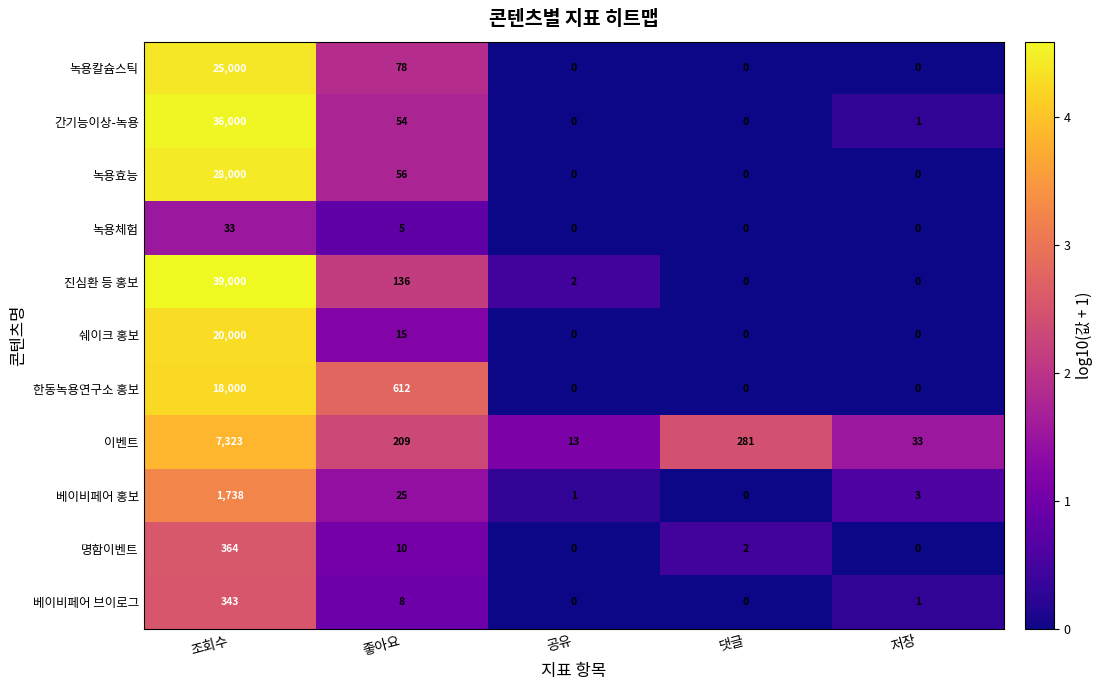

Rank the categories by 베이비페어 홍보 value from highest to lowest.

조회수, 좋아요, 저장, 공유, 댓글